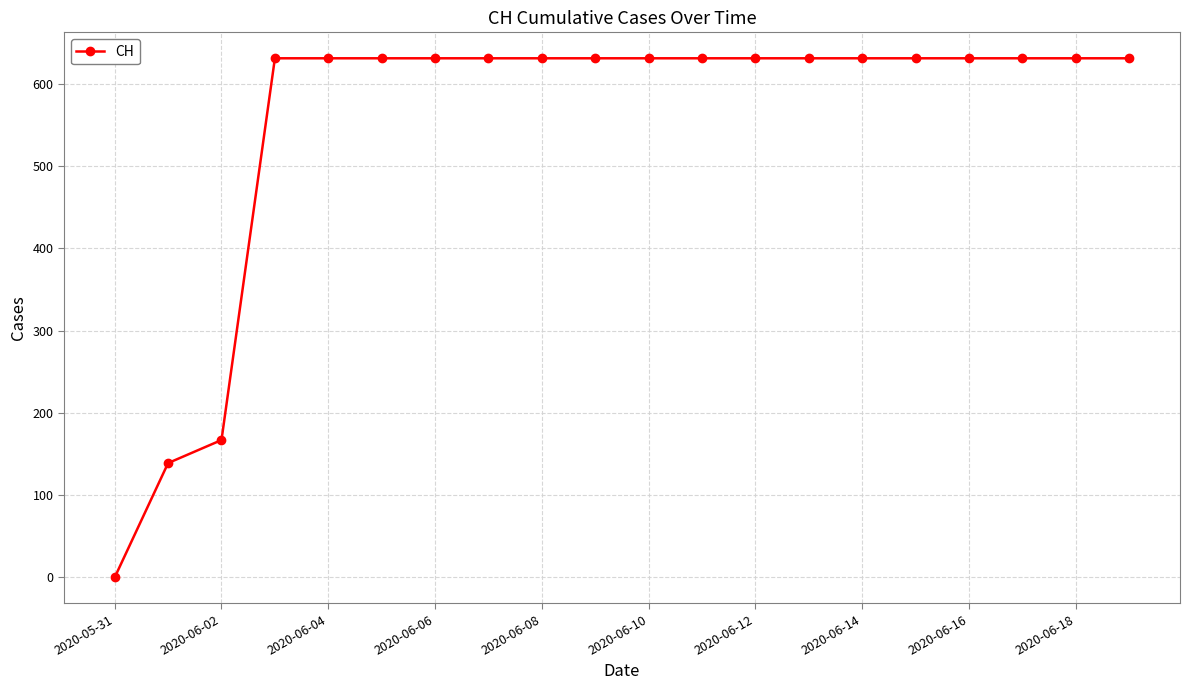

How many data points does each series have?

20